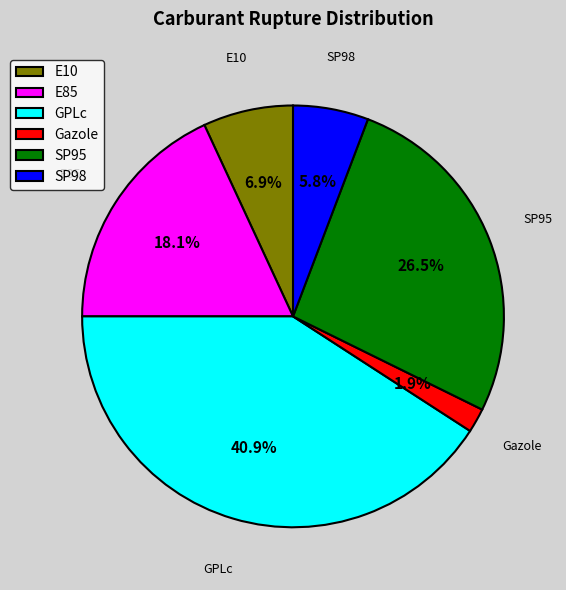

What is the largest slice in the pie chart?

GPLc